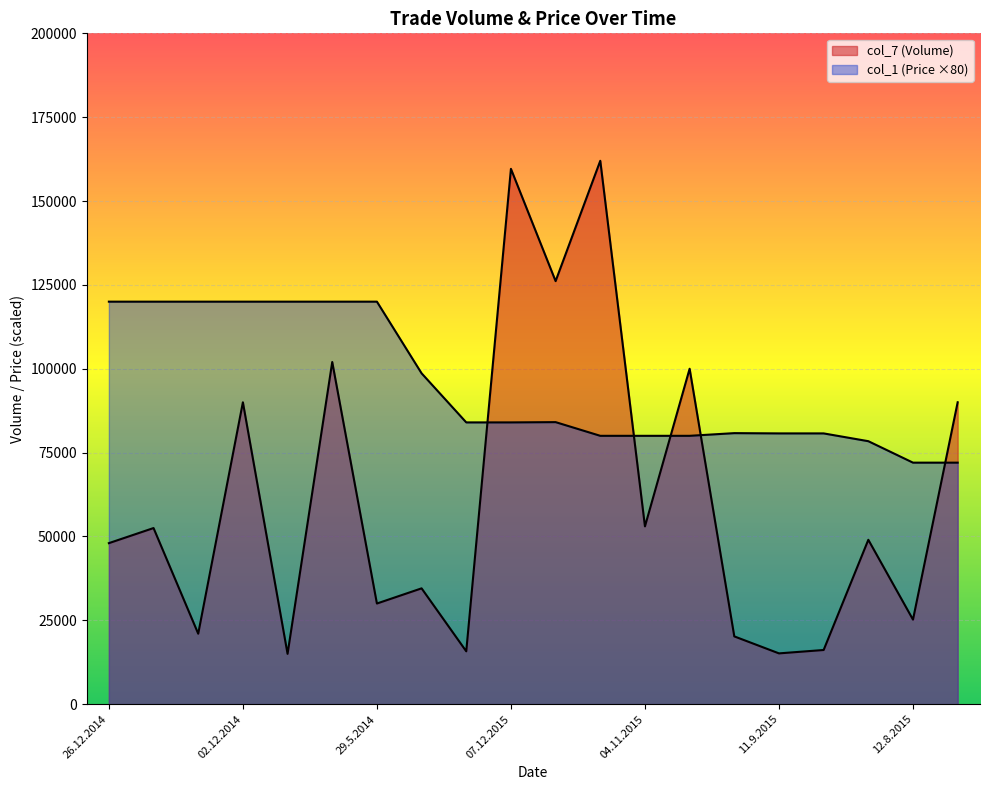

At which category is the sum across all series the highest?

07.12.2015